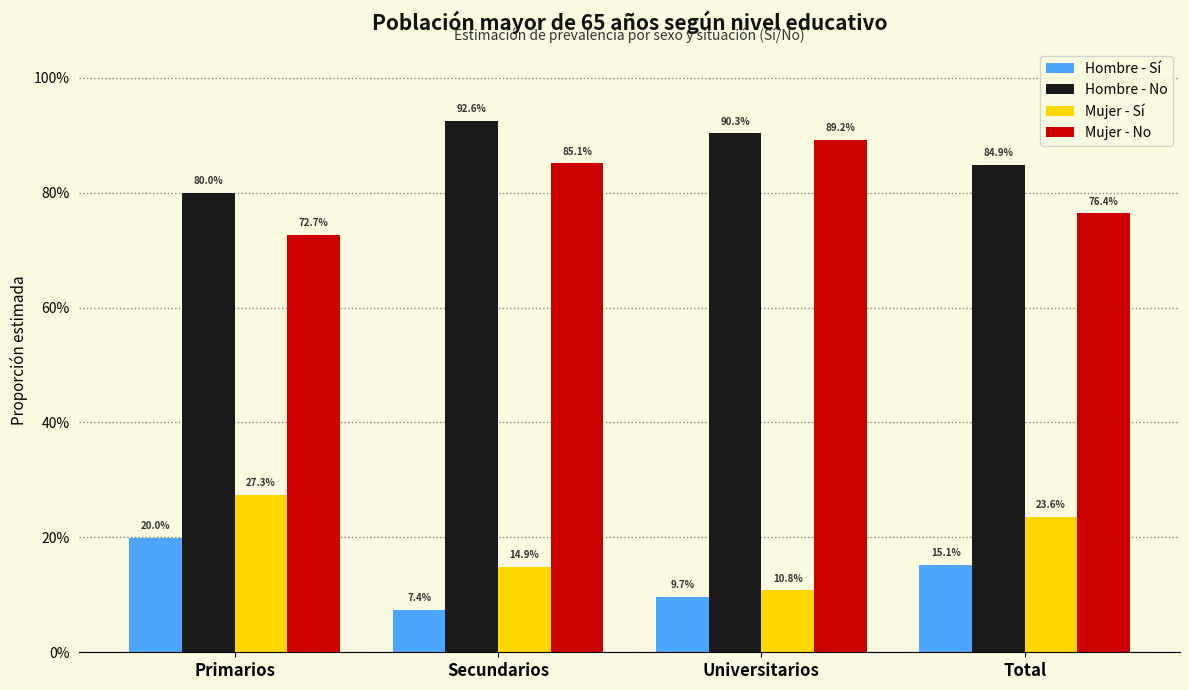

Are the bars horizontal?

No